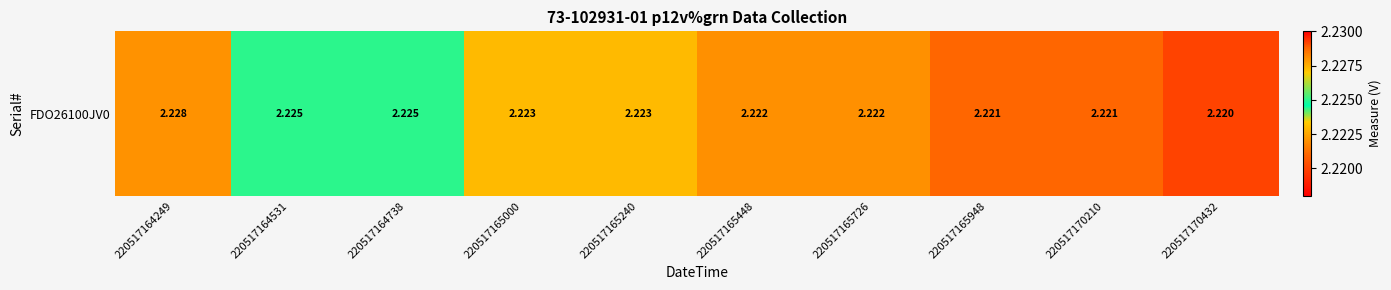

Is it true that the value at 220517165240 is 2.2?

True